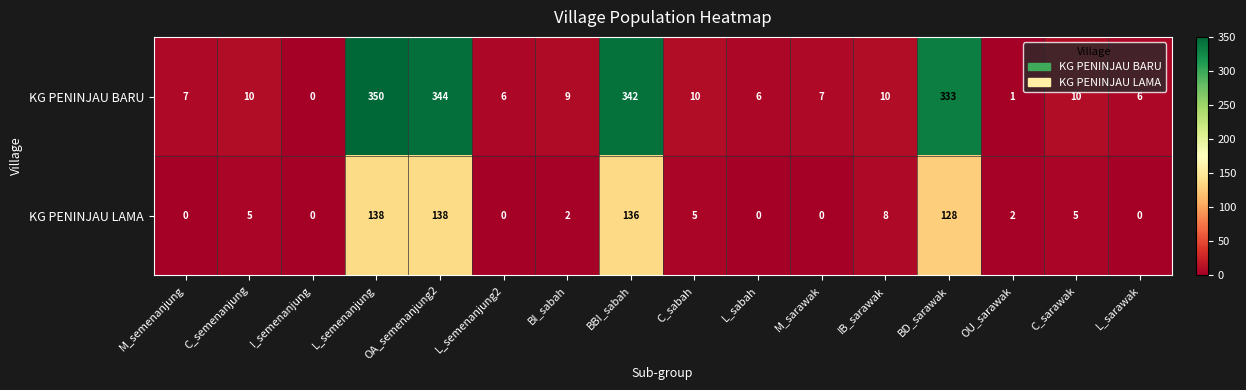

Is it true that KG PENINJAU BARU equals 10 at IB_sarawak?

True